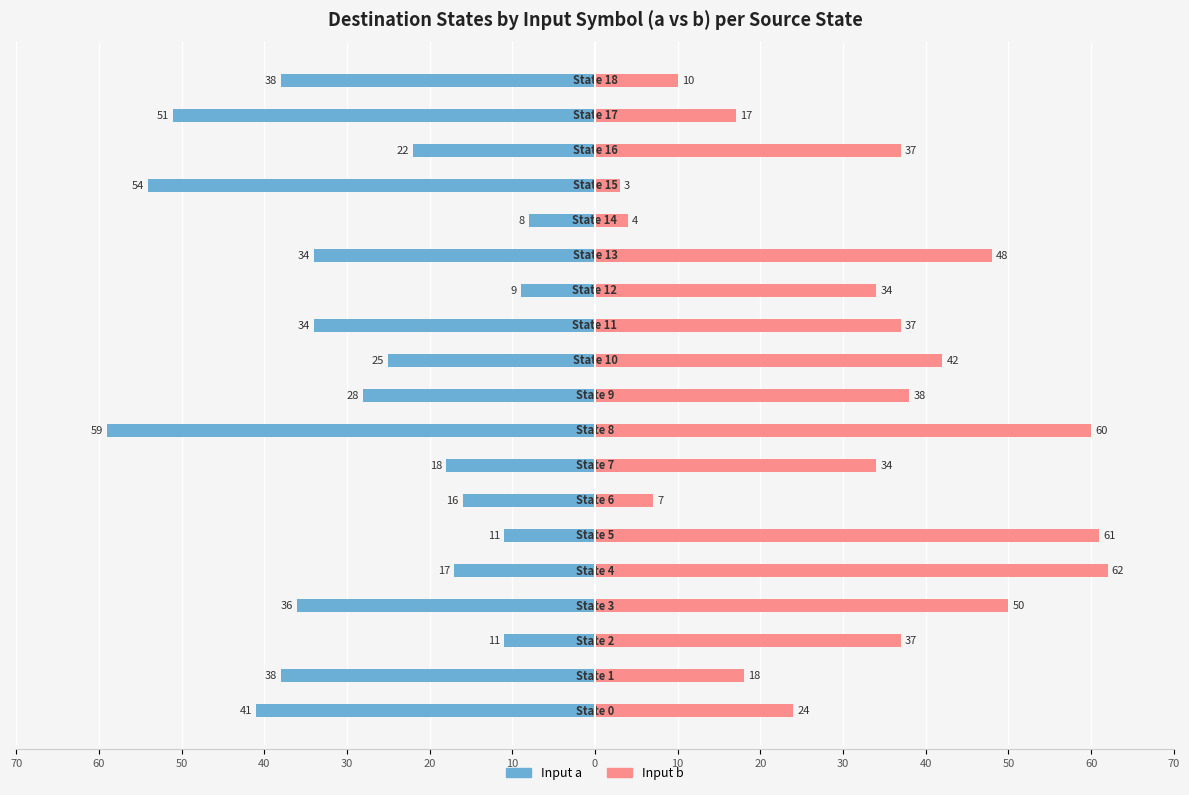

List the series in order of their peak value, highest first.

Input b, Input a